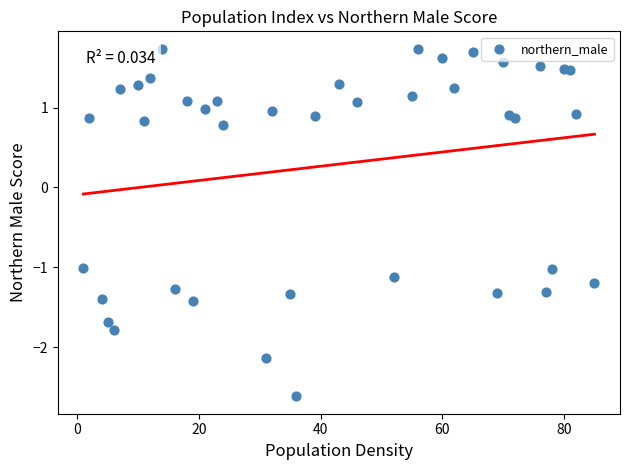

What is the range of X values (max minus min)?

84.0